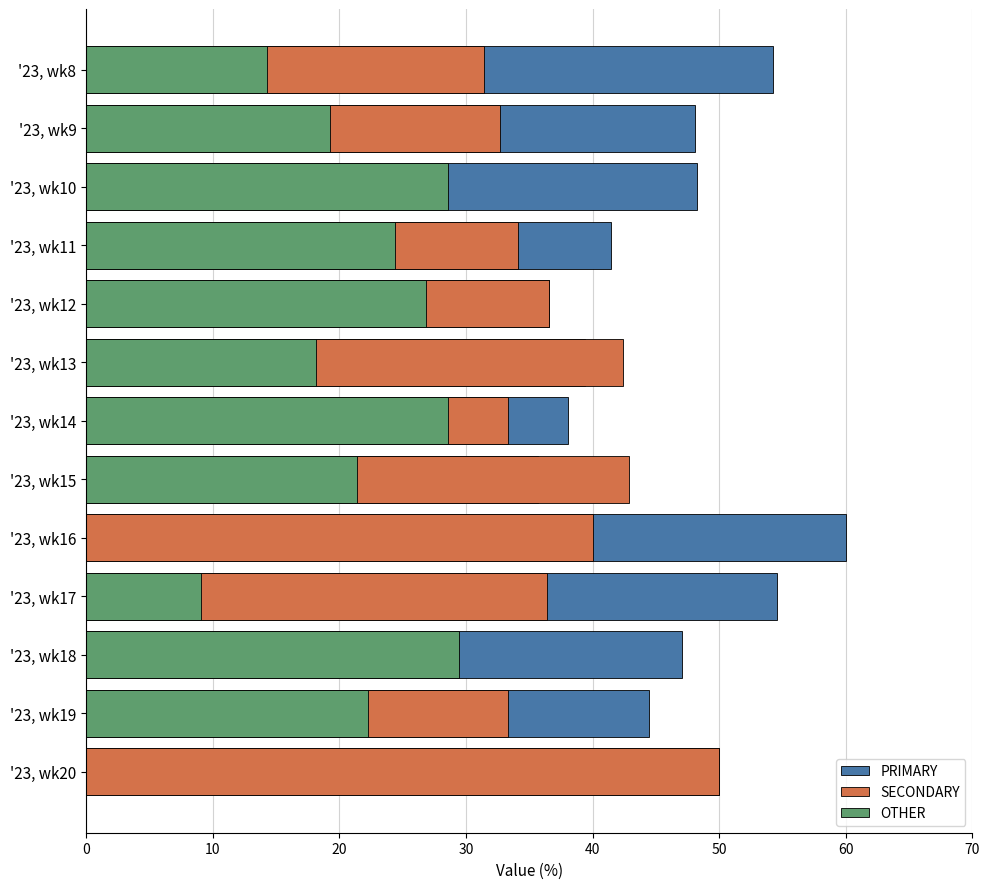

How many bars are there in each group?

3